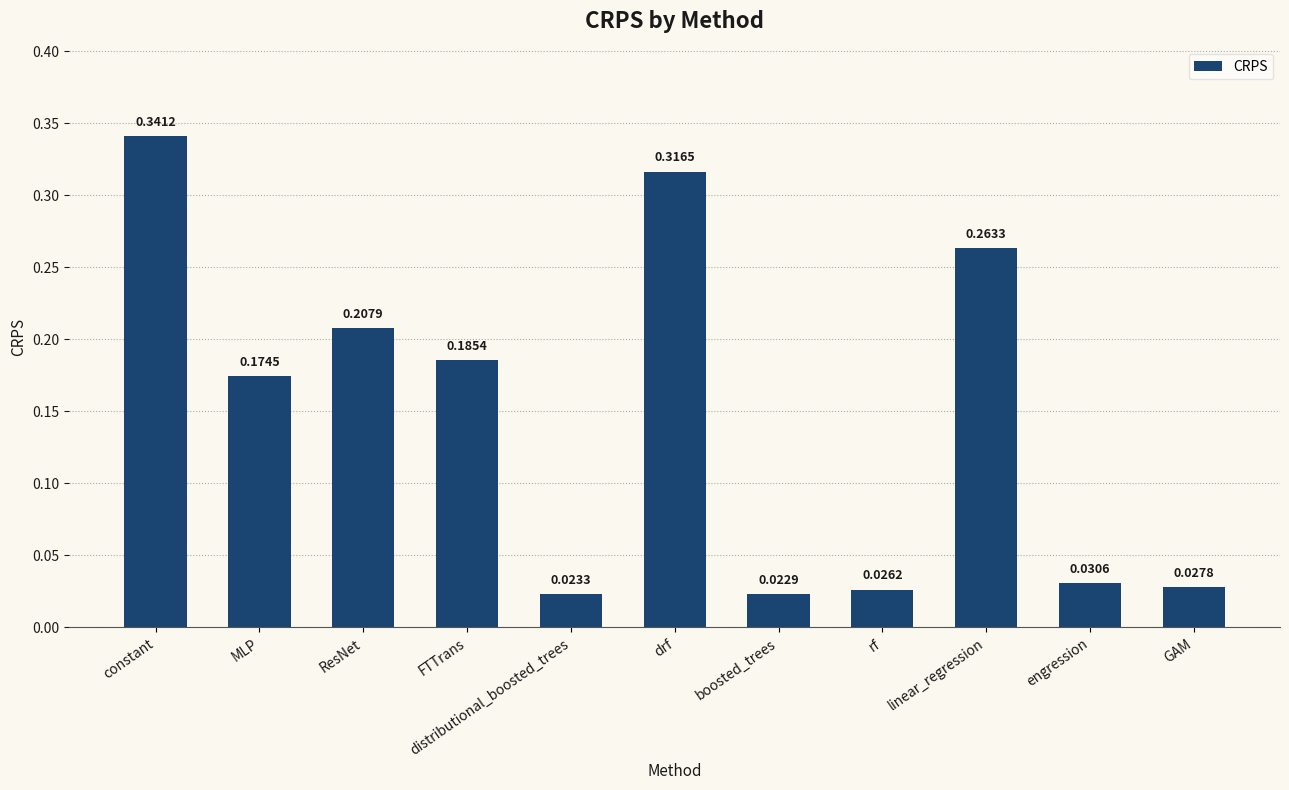

What is the label of the 4th bar from the right?

rf